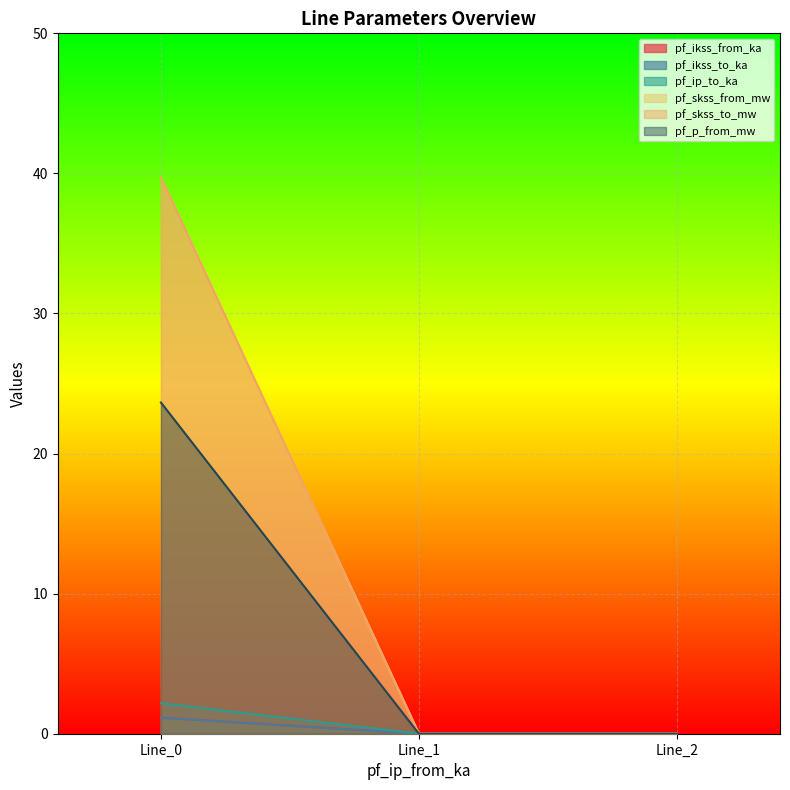

At Line_2, list the series in order from smallest to largest.

pf_ikss_from_ka, pf_ikss_to_ka, pf_ip_to_ka, pf_skss_from_mw, pf_skss_to_mw, pf_p_from_mw